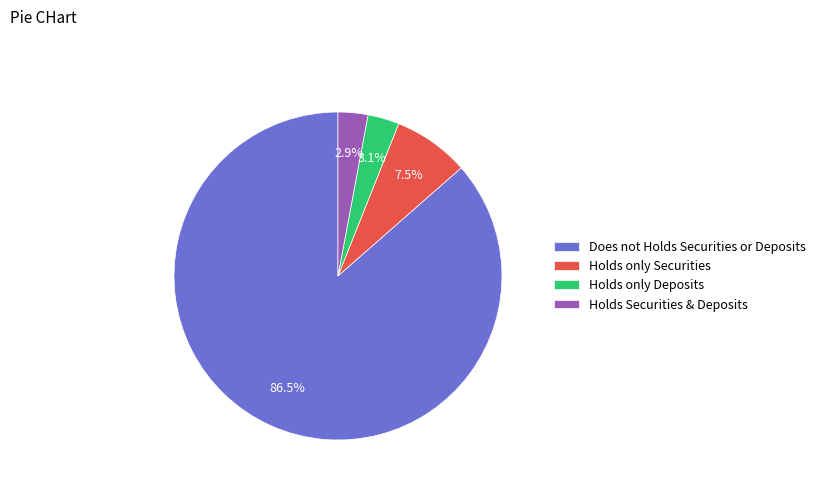

Which has a higher value, Does not Holds Securities or Deposits or Holds only Deposits?

Does not Holds Securities or Deposits